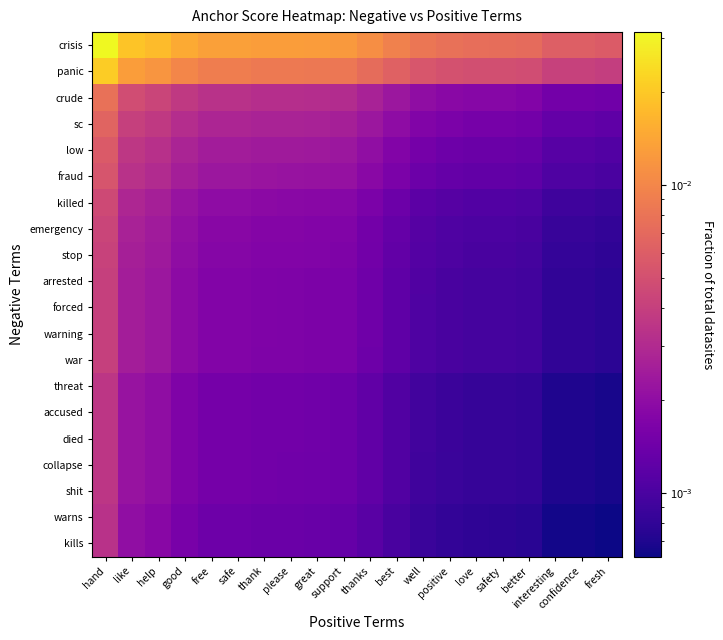

Which category has the lowest value across all series?

fresh